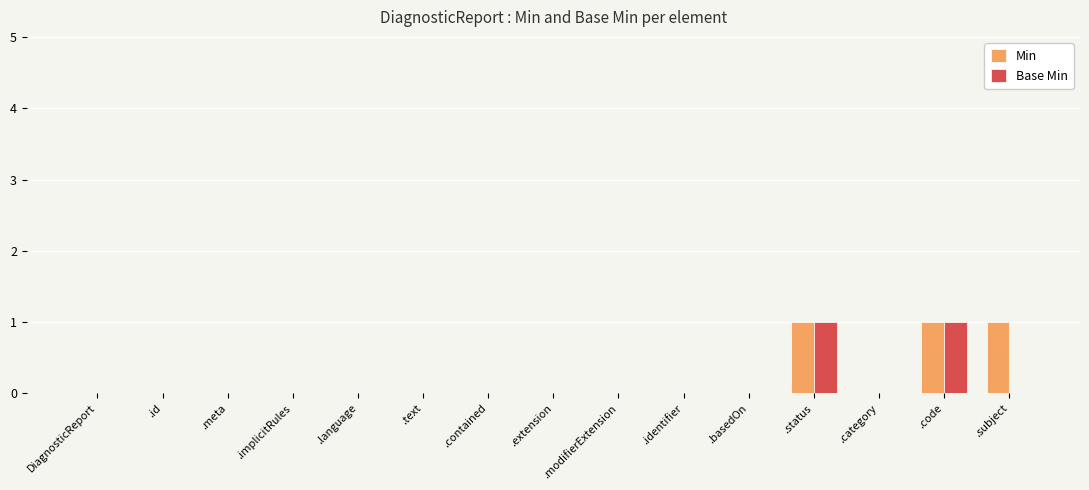

How many distinct data groups are displayed?

2